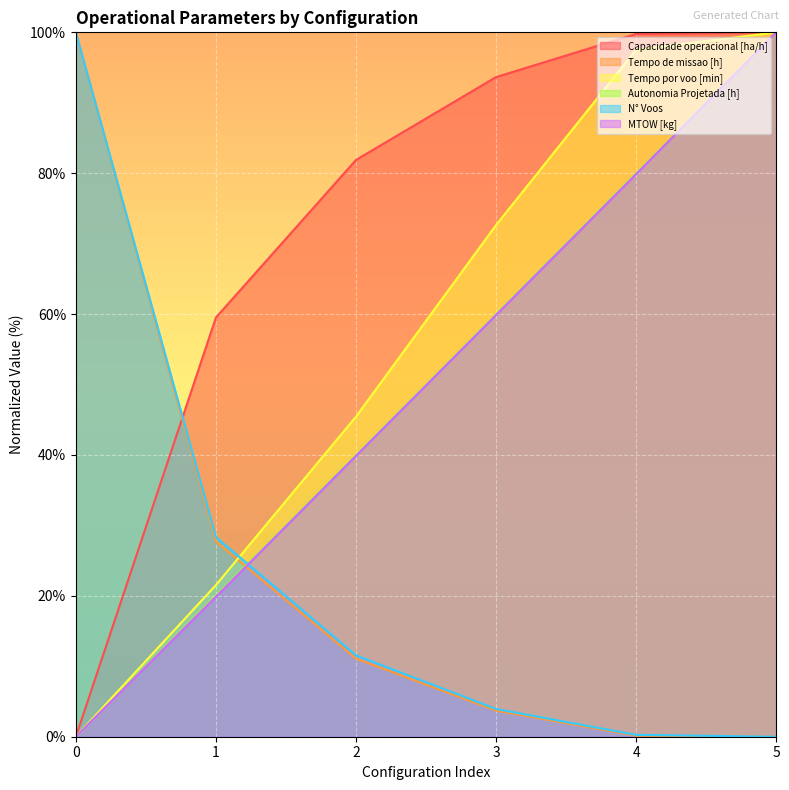

Reading left to right, transcribe all the data shown in this chart.

Capacidade operacional [ha/h]: 0=0.0	1=59.5	2=81.9	3=93.6	4=99.8	5=100.0
Tempo de missao [h]: 0=100.0	1=27.7	2=11.1	3=3.7	4=0.1	5=0.0
Tempo por voo [min]: 0=0.0	1=21.5	2=45.4	3=72.6	4=97.5	5=100.0
Autonomia Projetada [h]: 0=0.0	1=20.0	2=40.0	3=60.0	4=80.0	5=100.0
N° Voos: 0=100.0	1=28.3	2=11.5	3=3.9	4=0.3	5=0.0
MTOW [kg]: 0=0.0	1=19.9	2=39.9	3=59.9	4=79.9	5=100.0